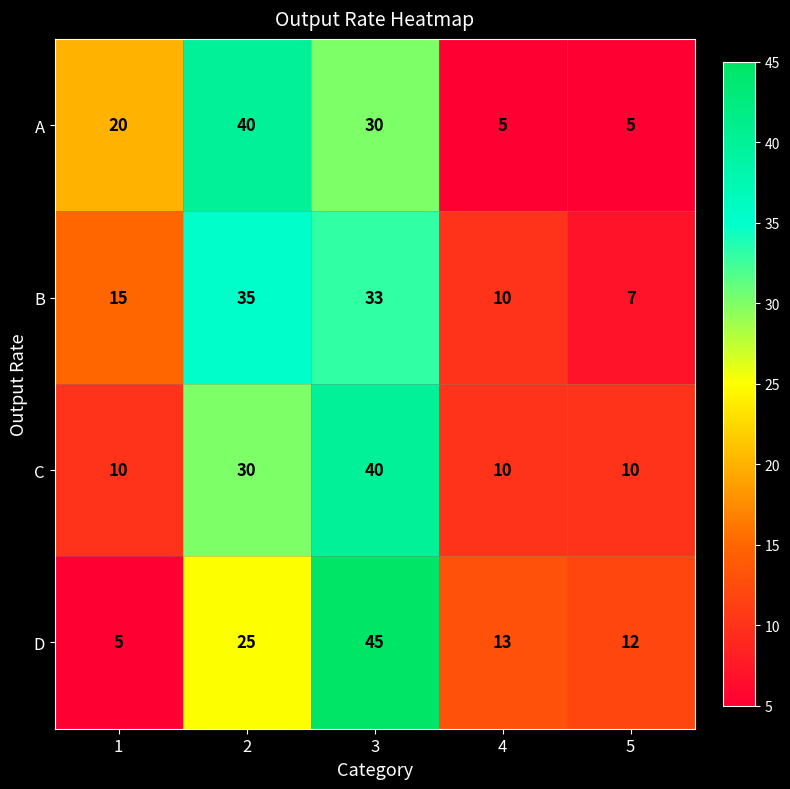

Reading right to left, what are all the values shown in this chart?

A: 5	5	30	40	20
B: 7	10	33	35	15
C: 10	10	40	30	10
D: 12	13	45	25	5